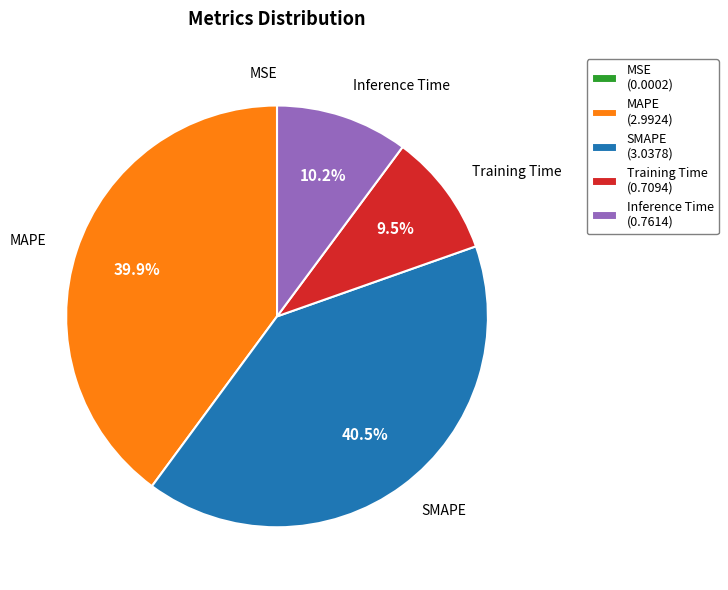

Does any single category account for the majority?

No